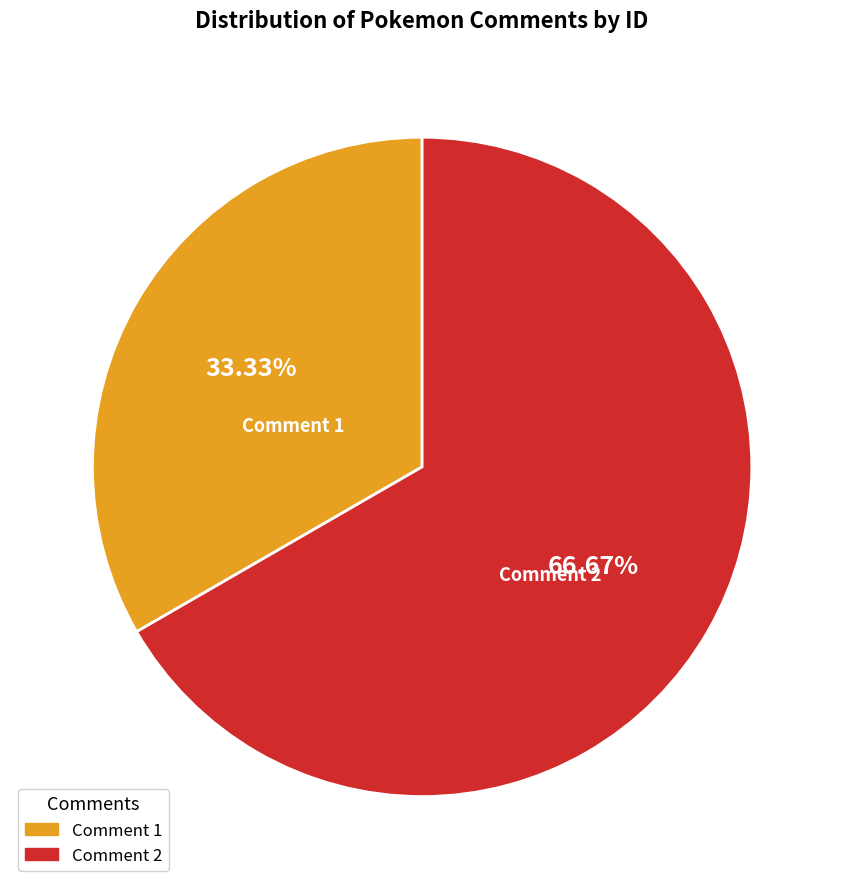

Which category has the biggest portion of the pie?

Comment 2